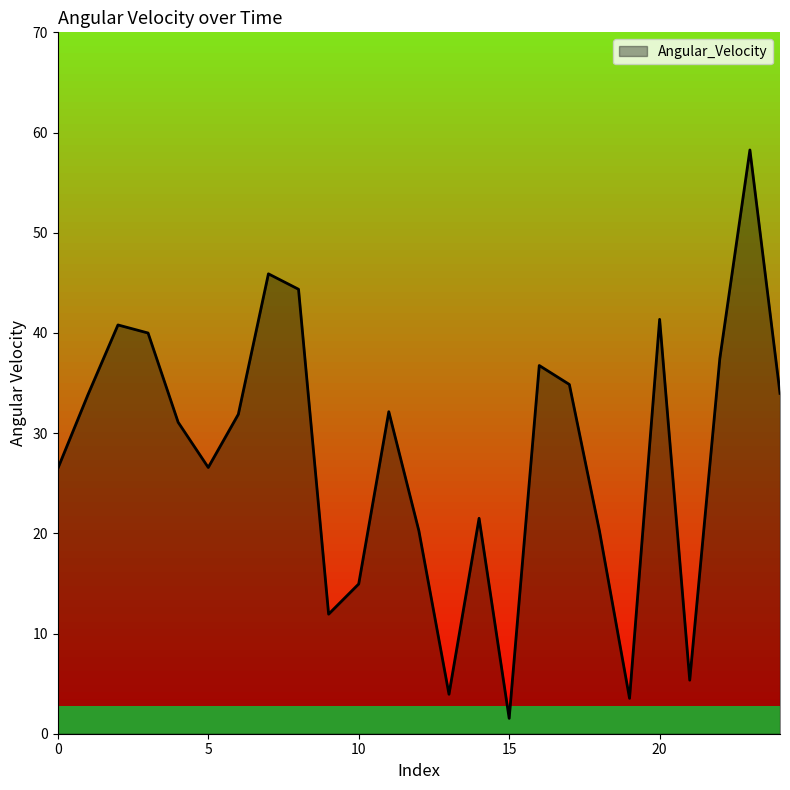

What is the difference between the maximum and minimum values?

56.7